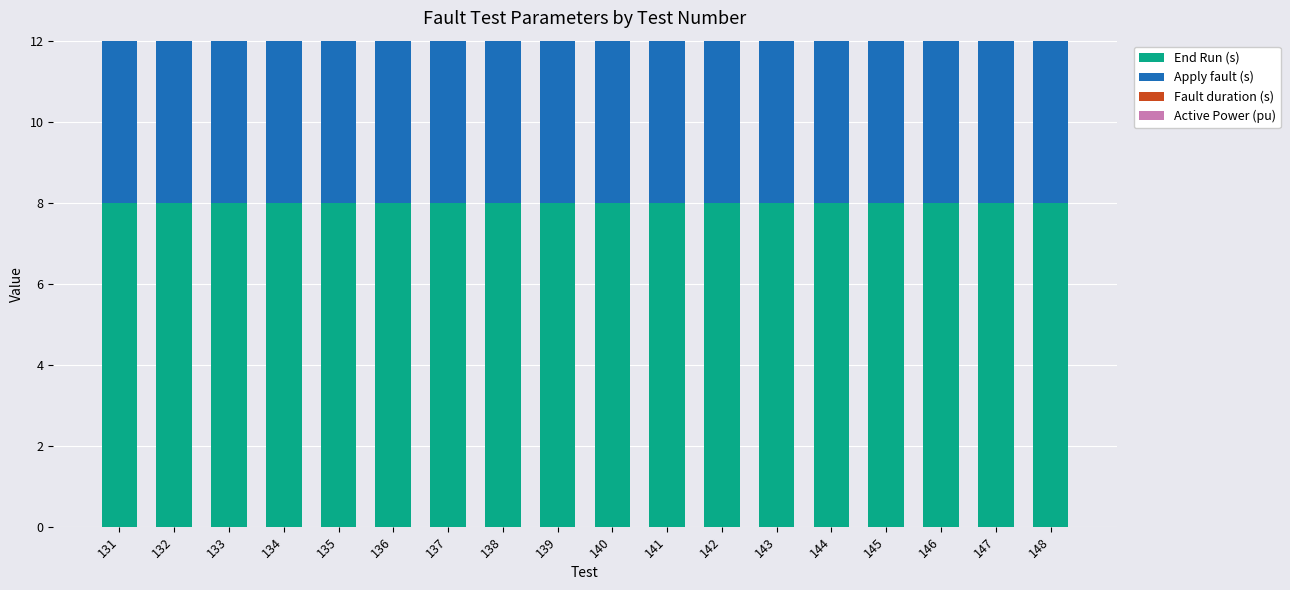

What is the minimum value shown in the chart?

0.9